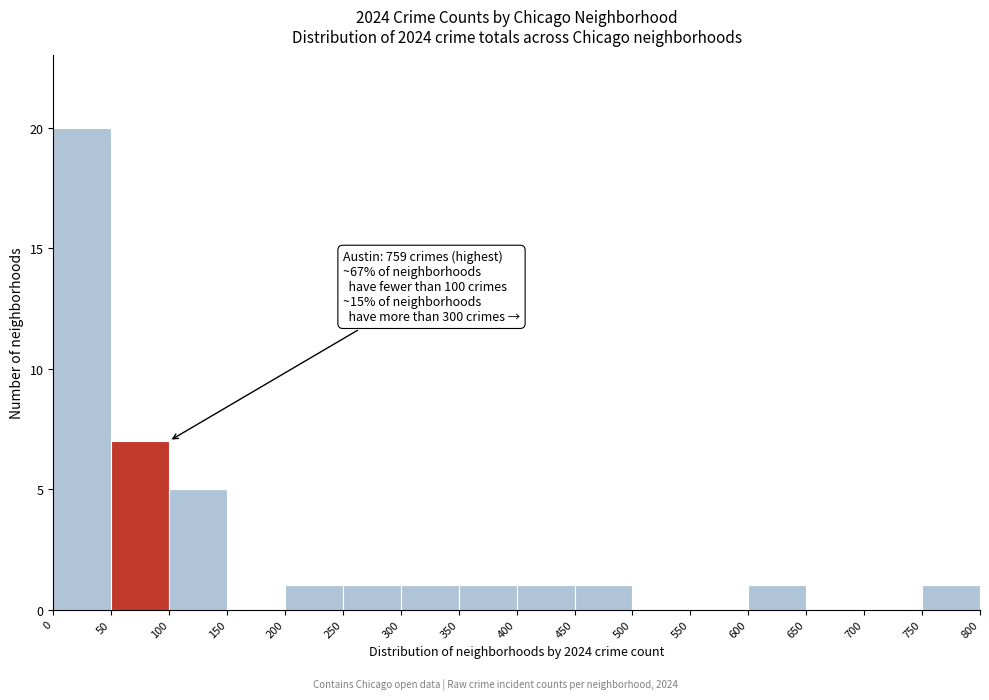

Which range on the x-axis has the tallest bar?

0 to 50